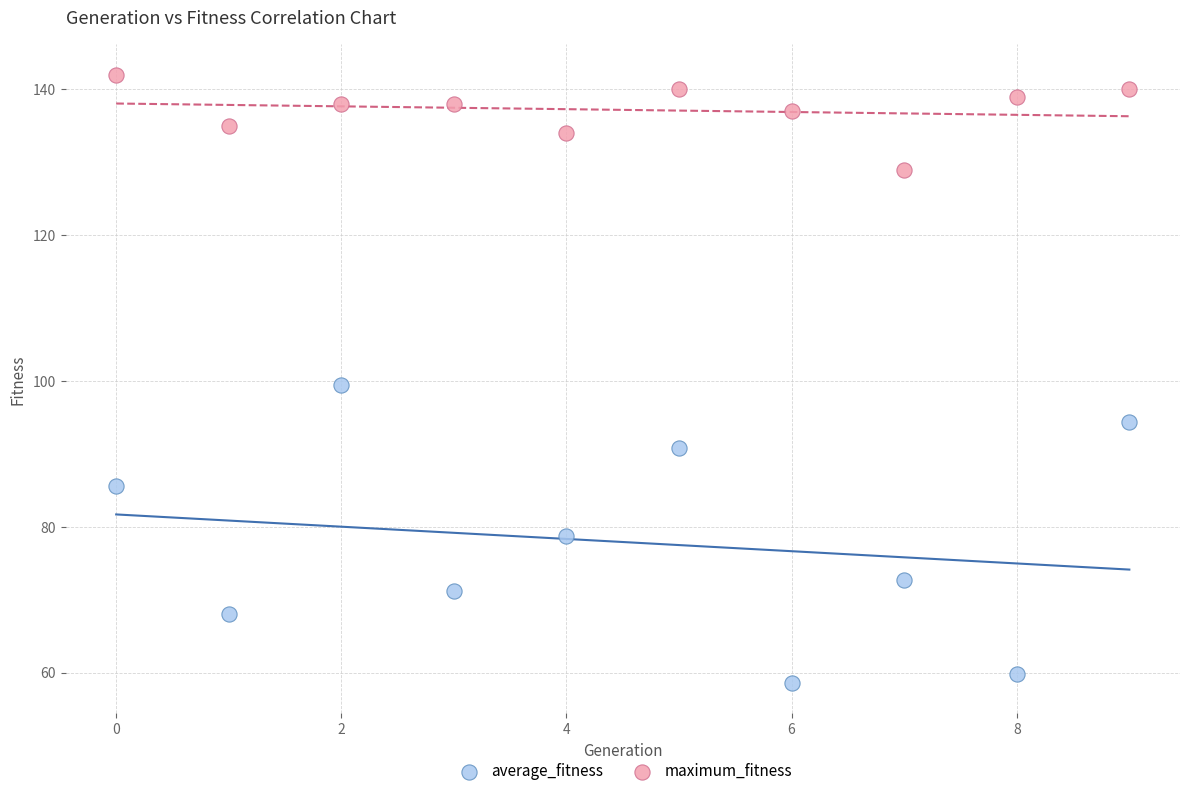

What are all the series names shown in the legend?

average_fitness, maximum_fitness